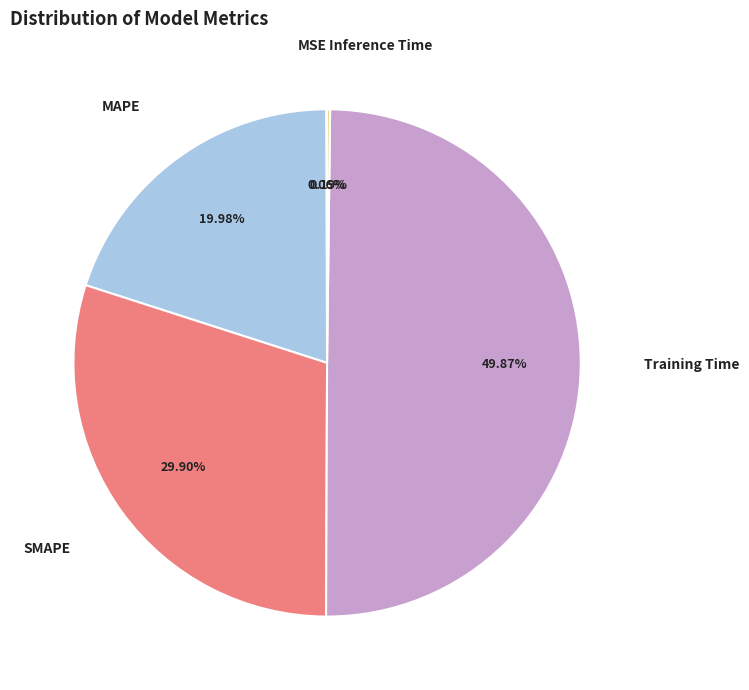

Count the number of slices in the pie.

5